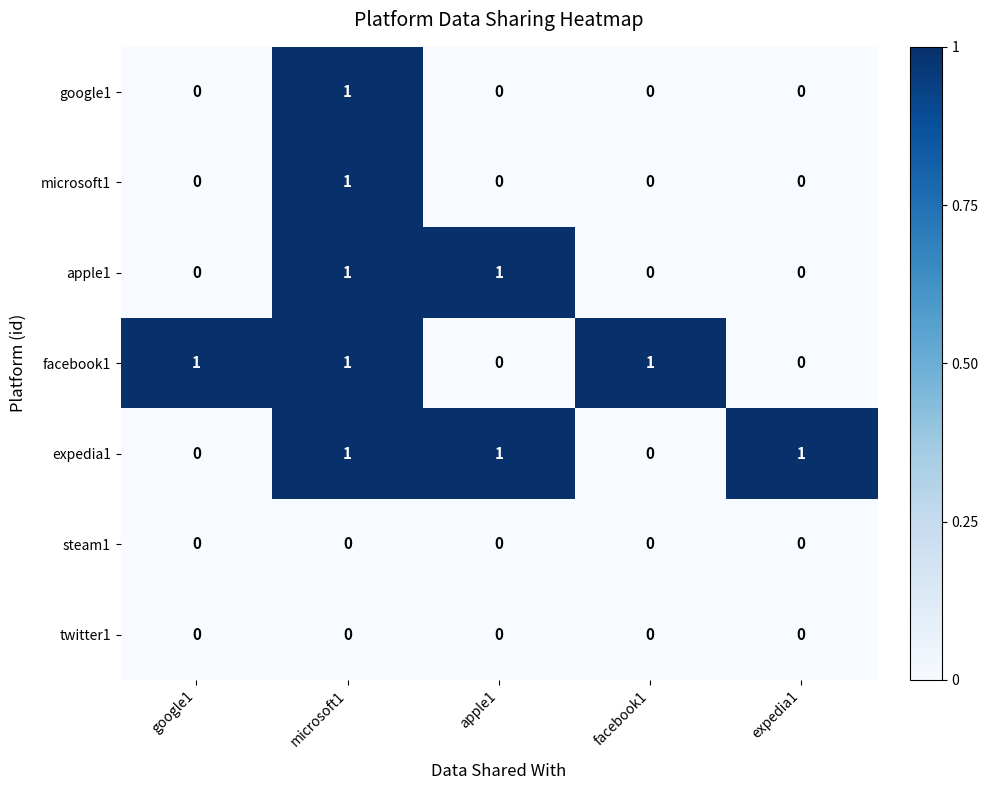

The google1 series shows 0 at google1. True or false?

True